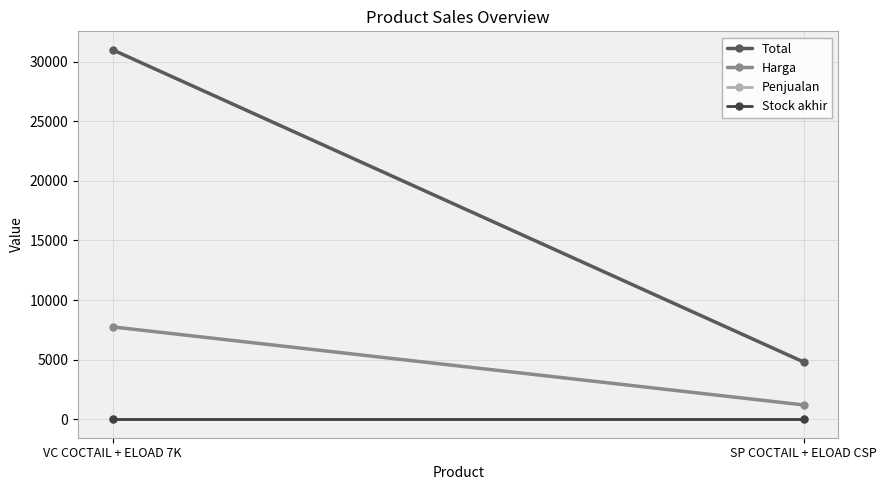

Is it true that Harga equals 7750 at VC COCTAIL + ELOAD 7K?

True